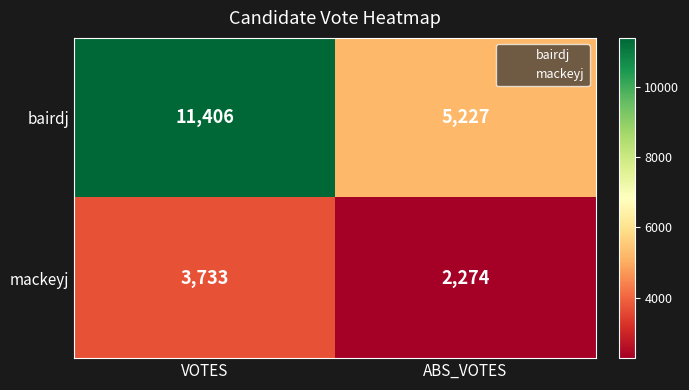

List the series in order of their peak value, lowest first.

mackeyj, bairdj